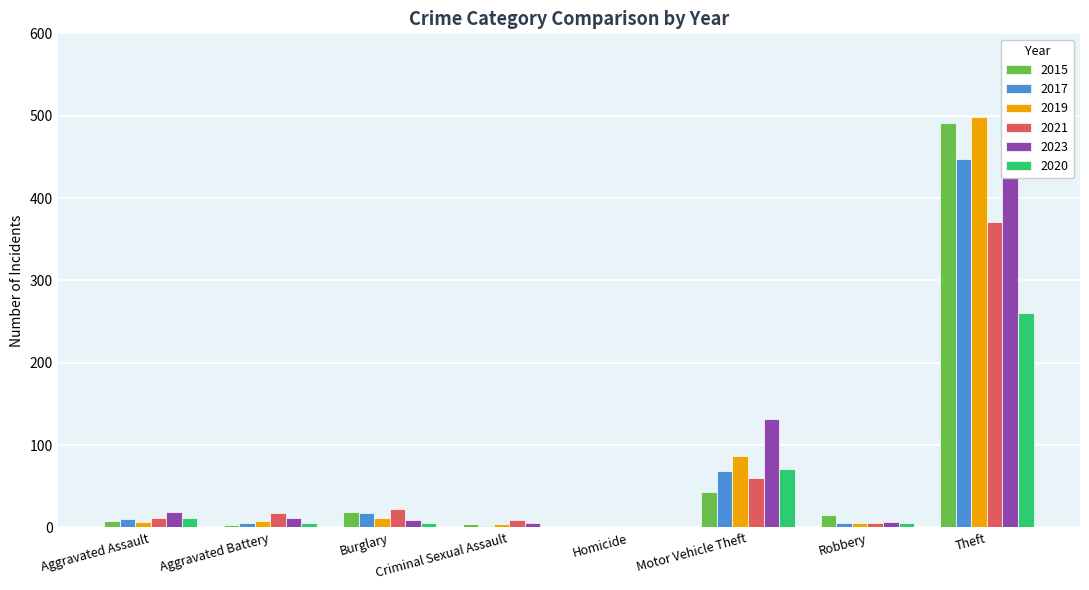

At which label is 2019 closest to 249?

Motor Vehicle Theft